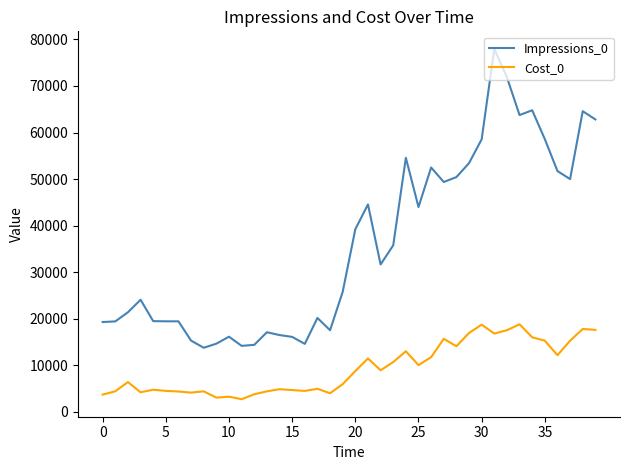

Which series has the largest total across all categories?

Impressions_0